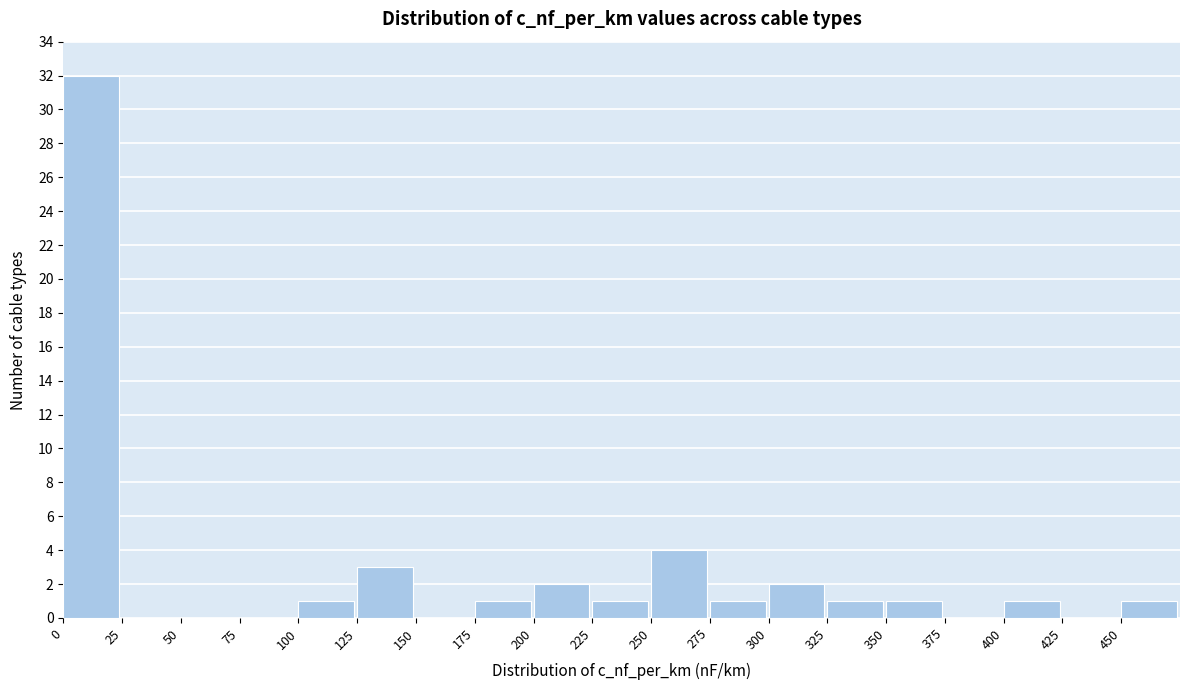

Over which range of the x-axis is the bar tallest?

0 to 25